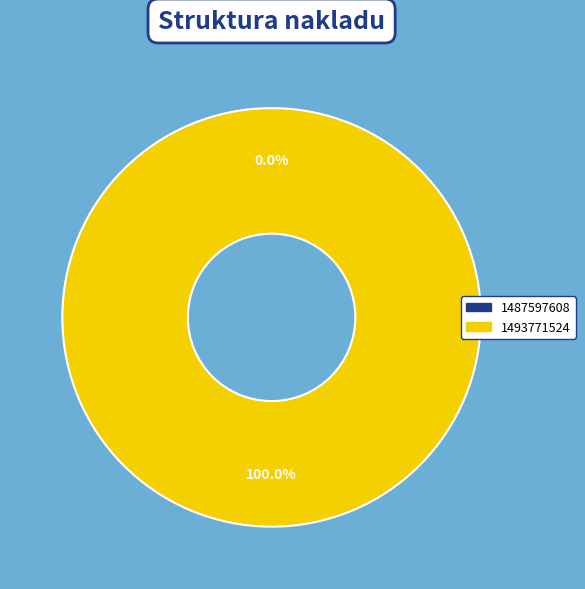

Which category has the smallest portion of the pie?

1487597608